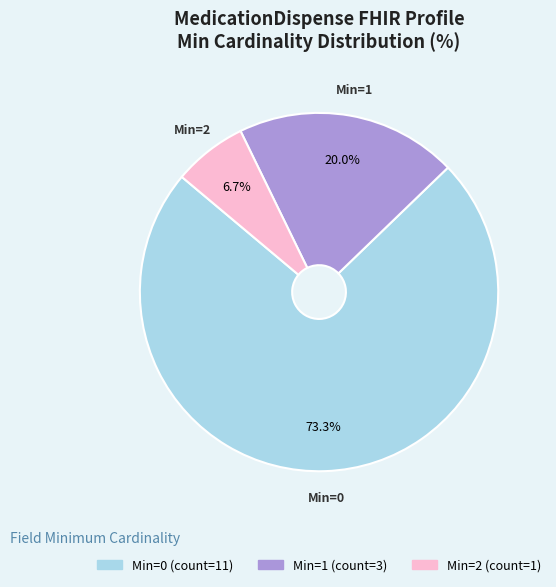

Count the number of slices in the pie.

3